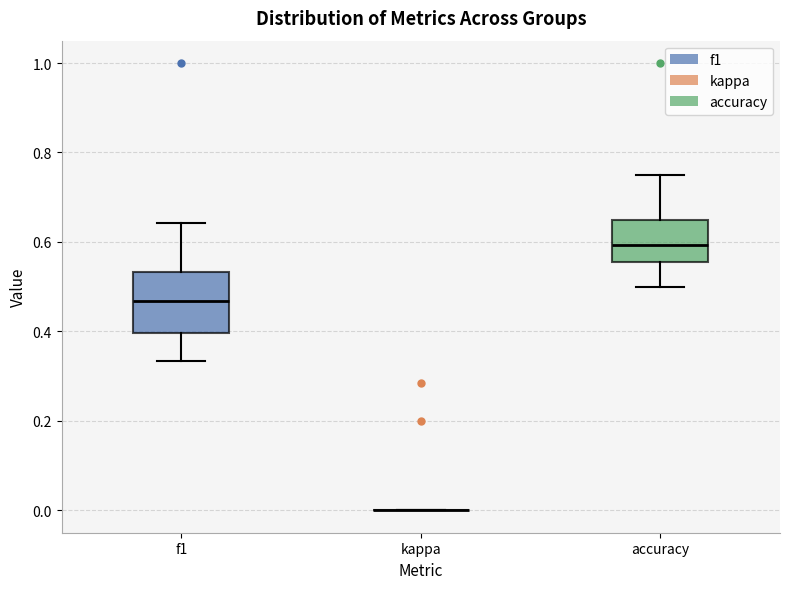

Reading left to right, transcribe this box plot: for each box, give where its median line is, the range the box spans, and where its two whiskers end, as read against the y-axis. The values are not printed on the chart, so give them approximately, as read against the axis.

f1: median 0.46, box 0.40 to 0.54, whiskers 0.34 to 0.64
kappa: box collapsed to a line at 0.00, whiskers 0.00 to 0.00
accuracy: median 0.60, box 0.56 to 0.64, whiskers 0.50 to 0.76